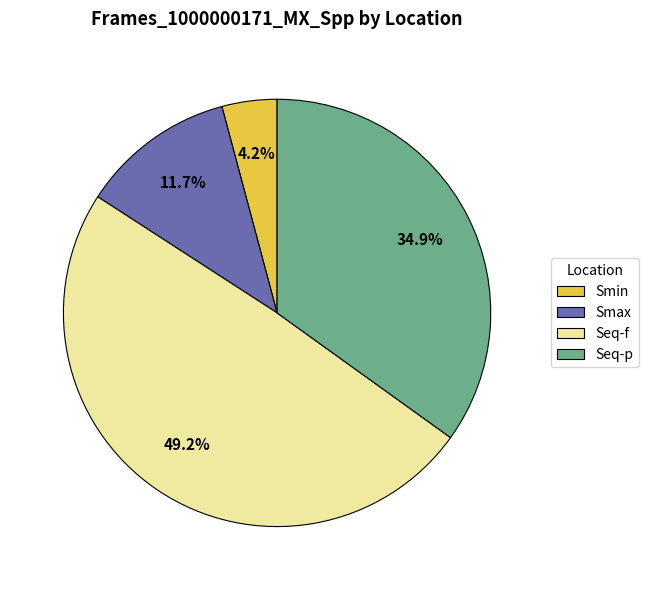

To the nearest percent, what is the combined percentage of Seq-p and Seq-f?

84%